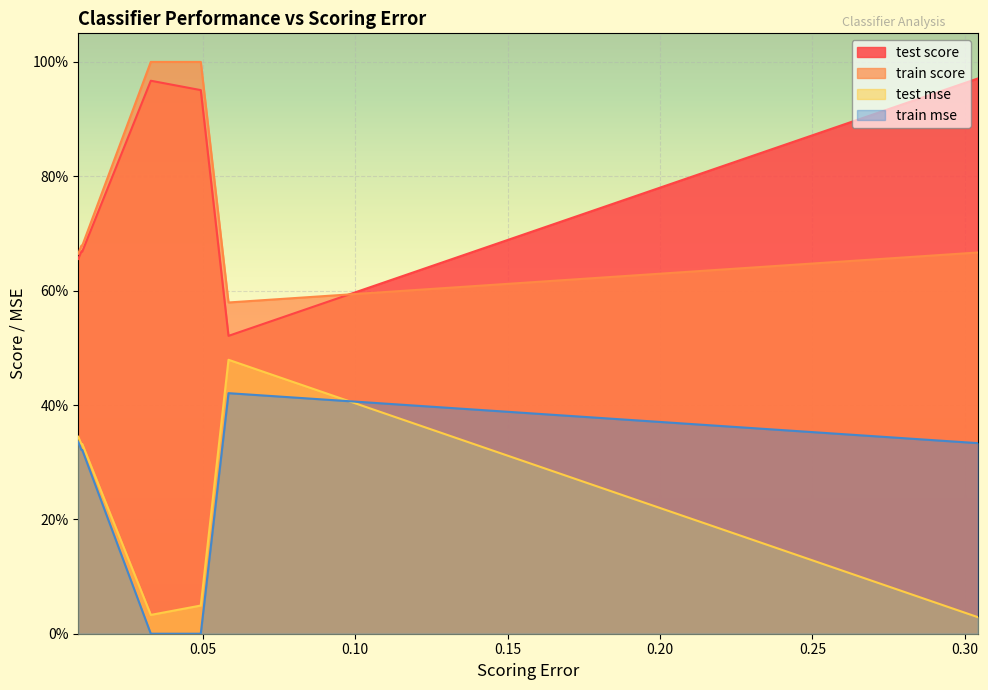

The value of train mse at 0.3043 is 0.2. True or false?

False